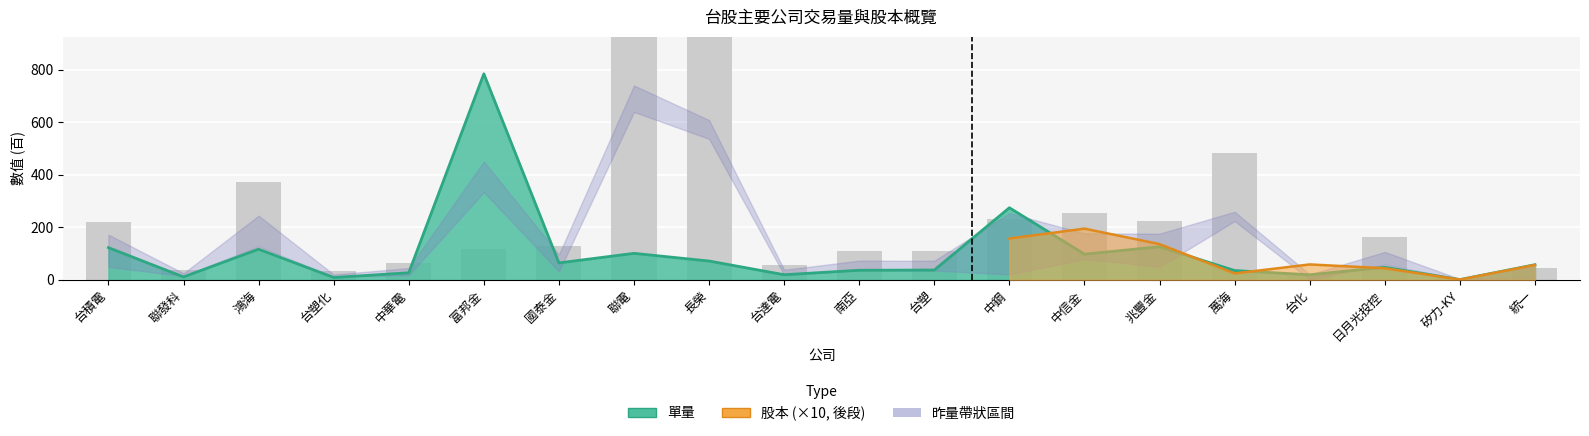

Reading left to right, extract all data points from this chart.

單量: 122.6	11.0	116.8	8.8	26.8	784.8	64.5	100.8	71.6	19.4	36.4	37.3	274.6	97.8	126.0	35.4	19.2	47.8	0.9	57.5
昨量: 221.5	39.0	371.9	31.7	62.6	116.5	128.4	1379.9	1145.3	57.1	109.7	108.0	233.1	256.1	225.6	483.1	22.3	164.8	5.6	46.4